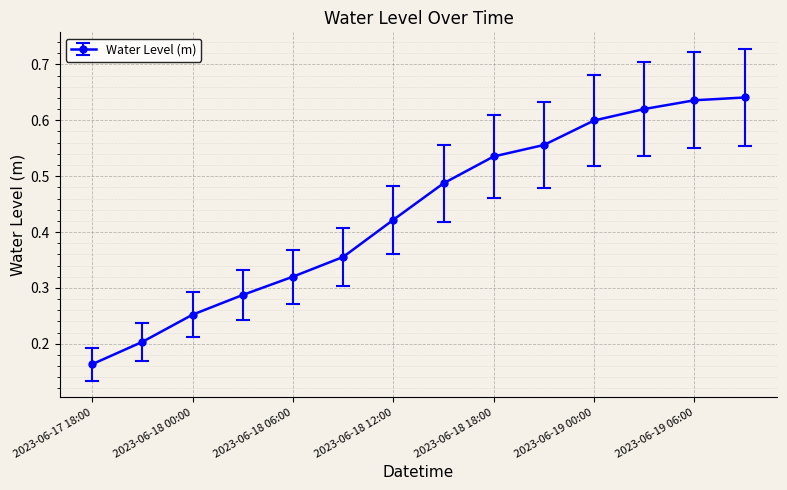

What is the sum of all values?

6.1